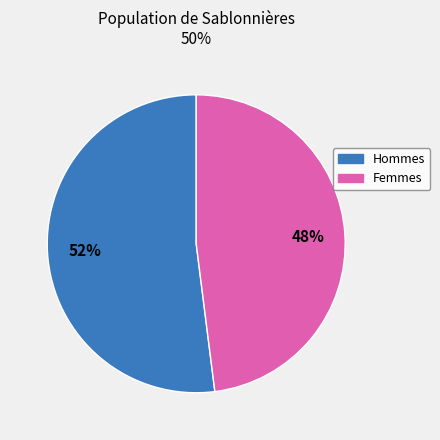

Which category has the biggest portion of the pie?

Hommes